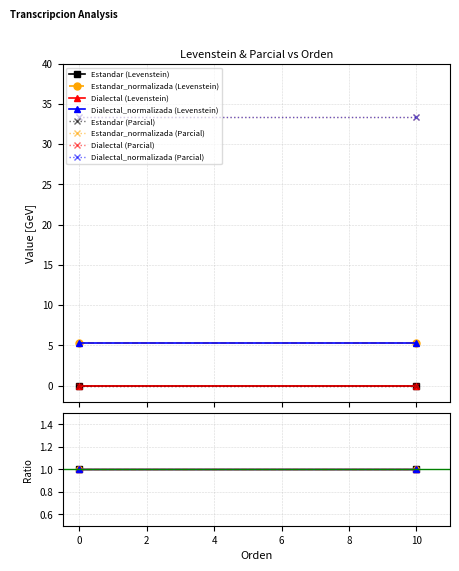

Rank the categories by Dialectal_normalizada value from lowest to highest.

Levenstein, Parcial